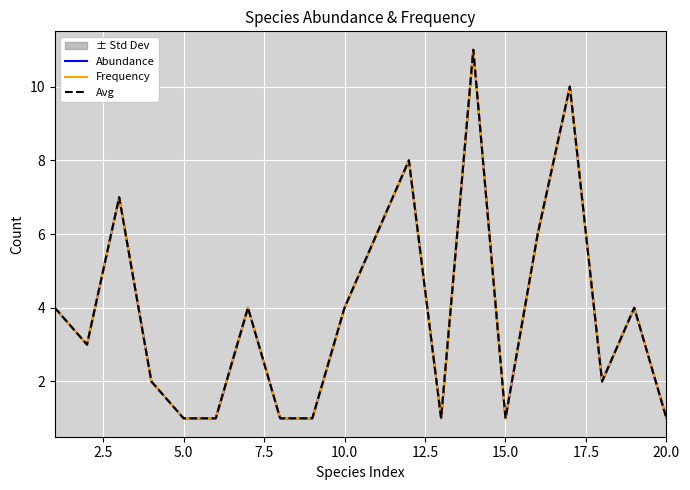

Rank the series at 20.0 from highest to lowest value.

Abundance, Frequency, Avg